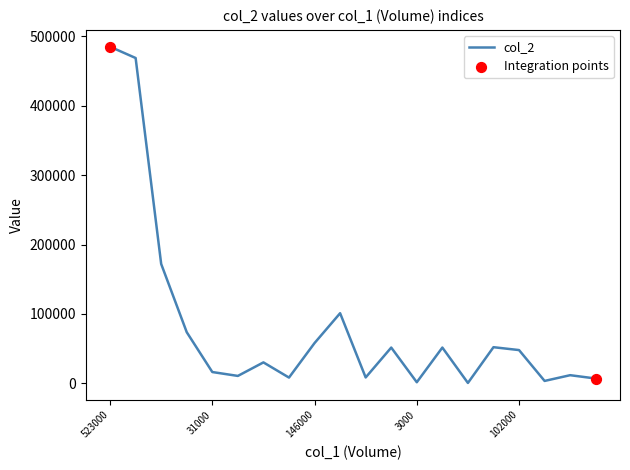

What is the greatest value displayed?

485150